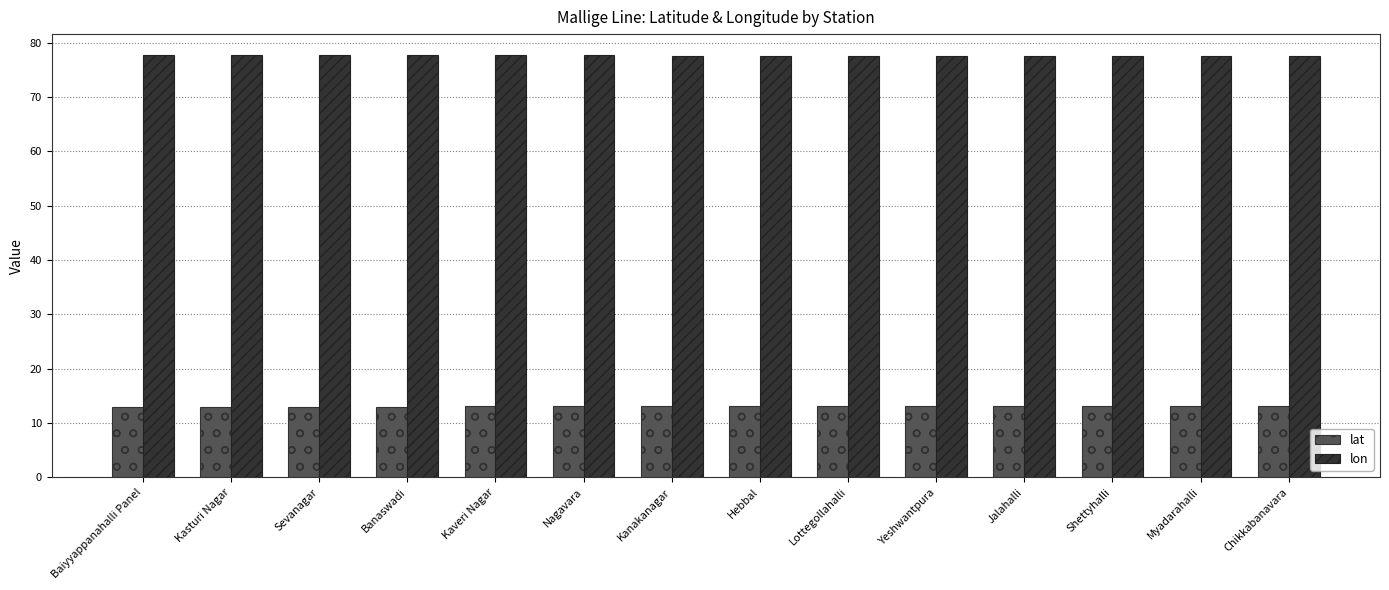

Which series has the largest total across all categories?

lon